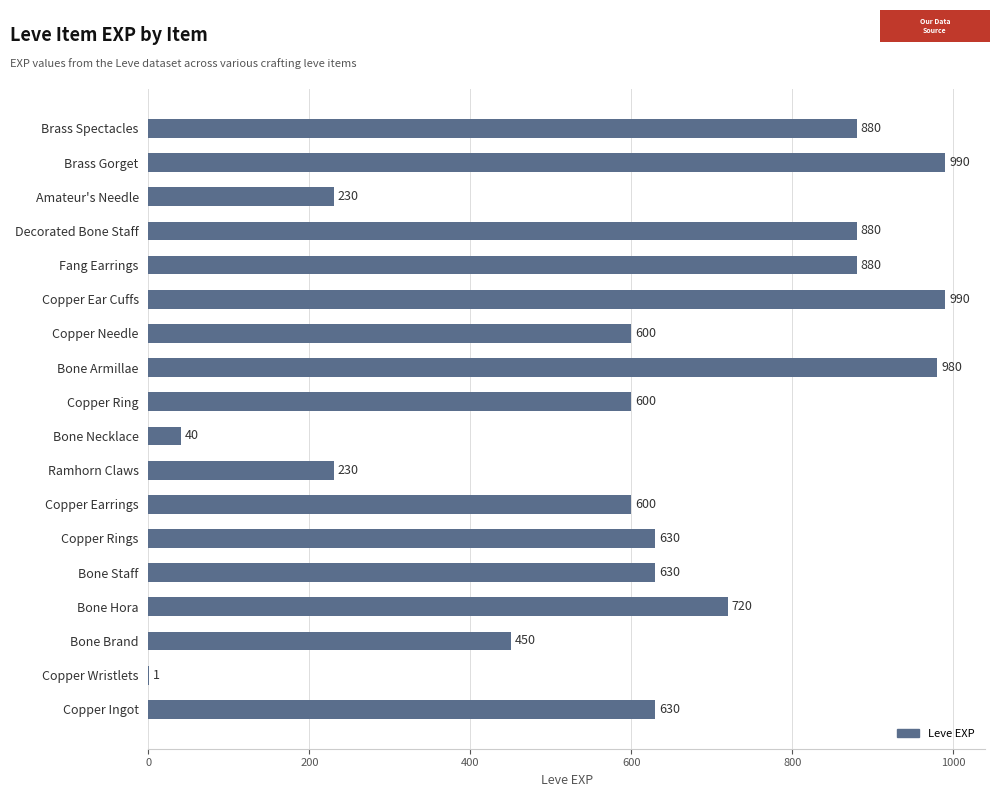

What is the sum of the values at Copper Earrings and Copper Needle?

1200